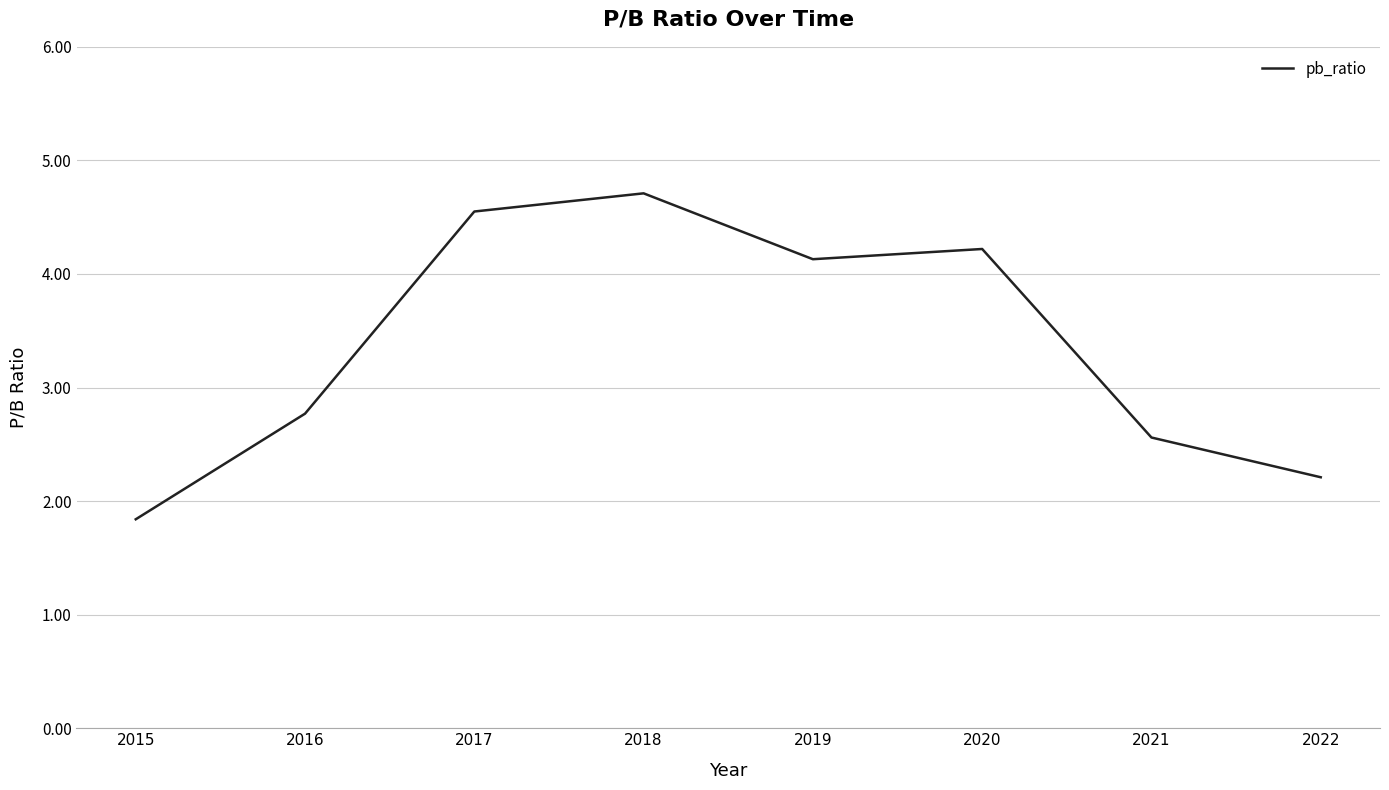

How many lines are shown in the chart?

1